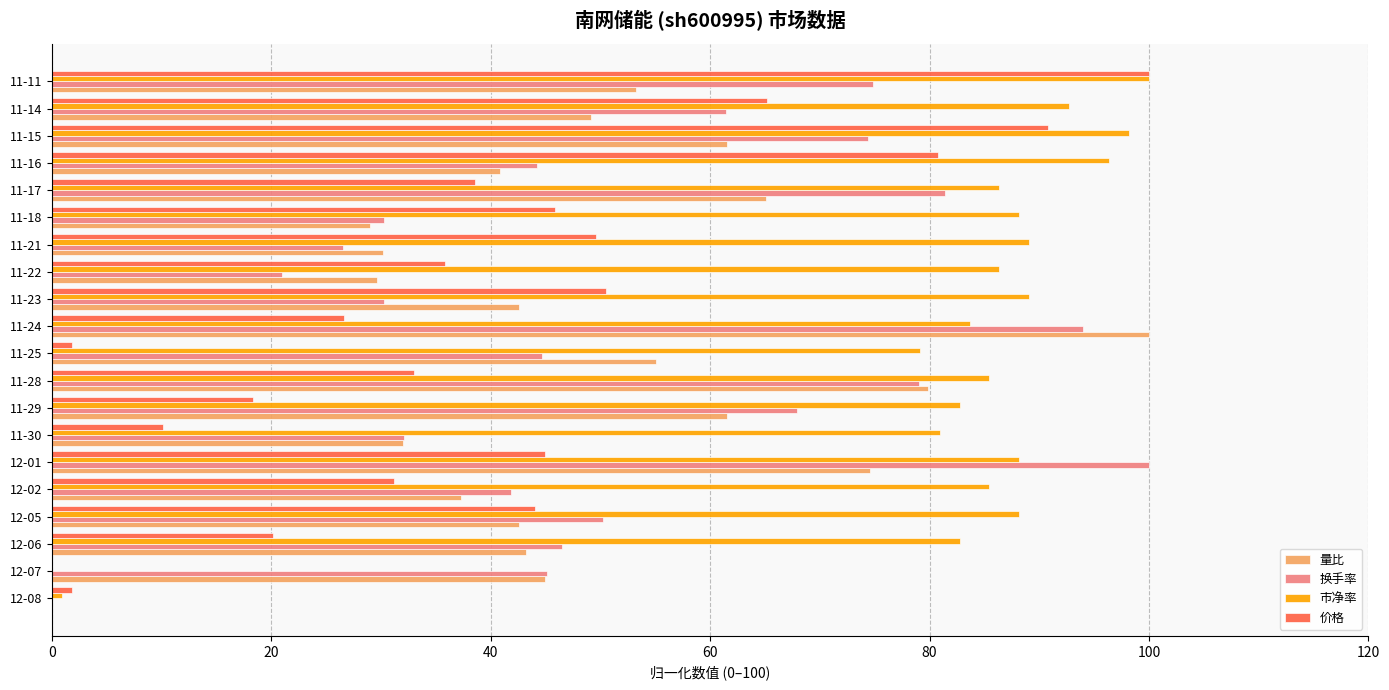

Is the value of 价格 at 11-24 greater than the value of 换手率 at 11-11?

No